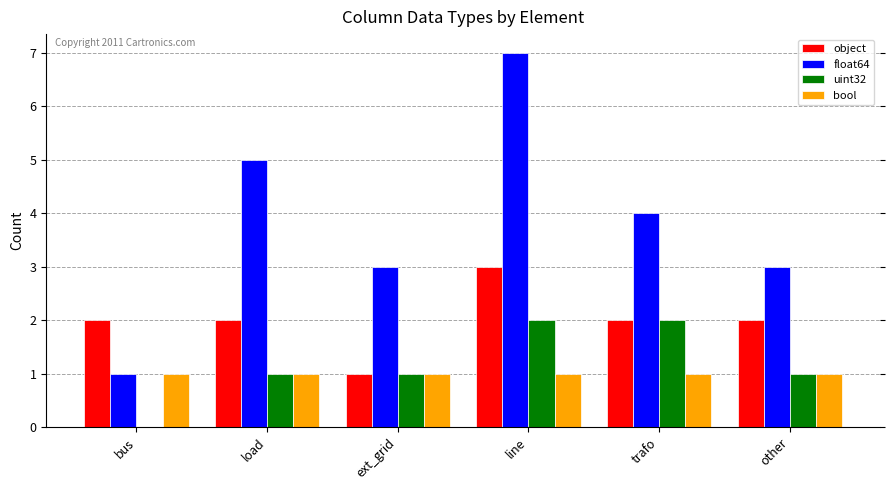

What are all the series names shown in the legend?

object, float64, uint32, bool